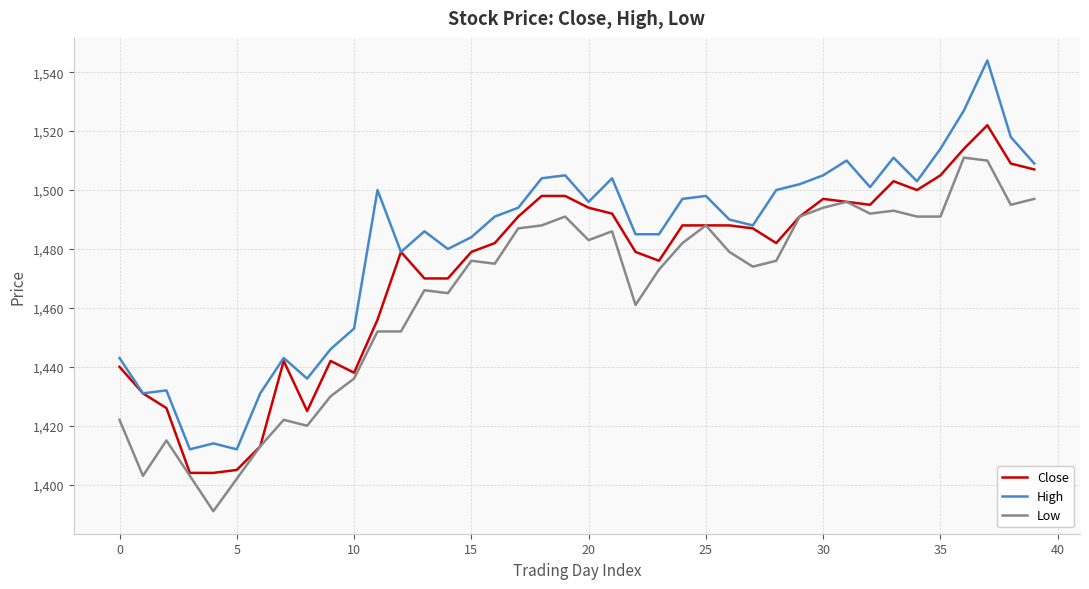

Rank the series by their average value, from lowest to highest.

Low, Close, High